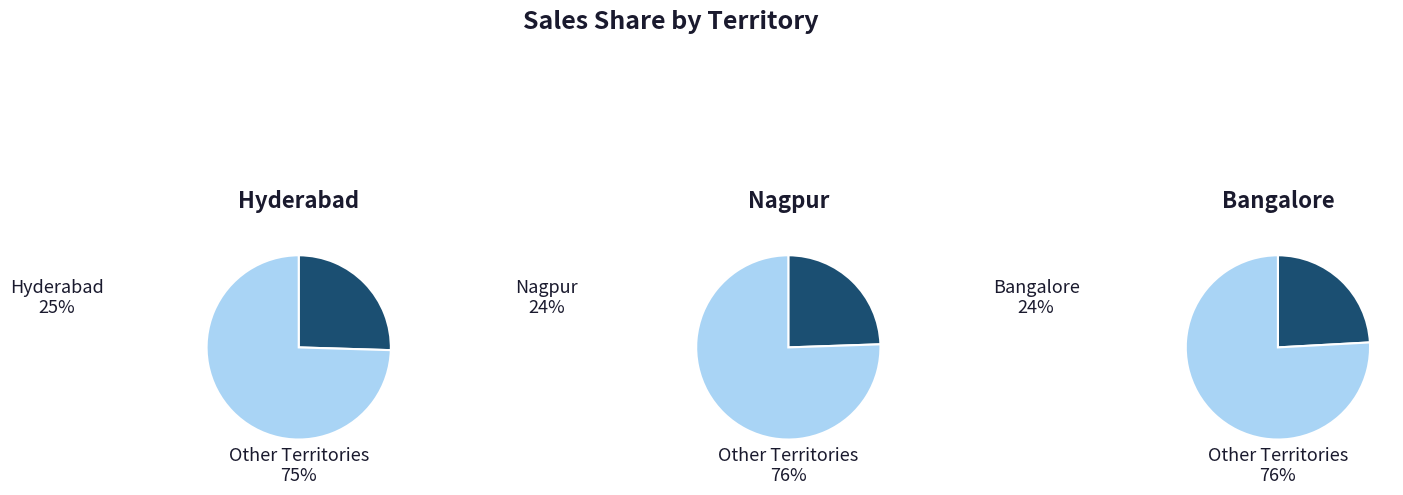

Which series has the widest spread of values?

Bangalore